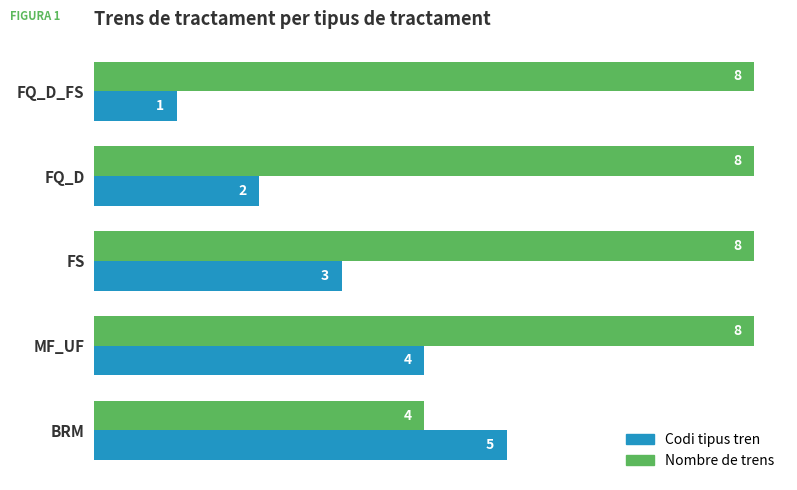

What is the sum of all Codi tipus tren values?

15